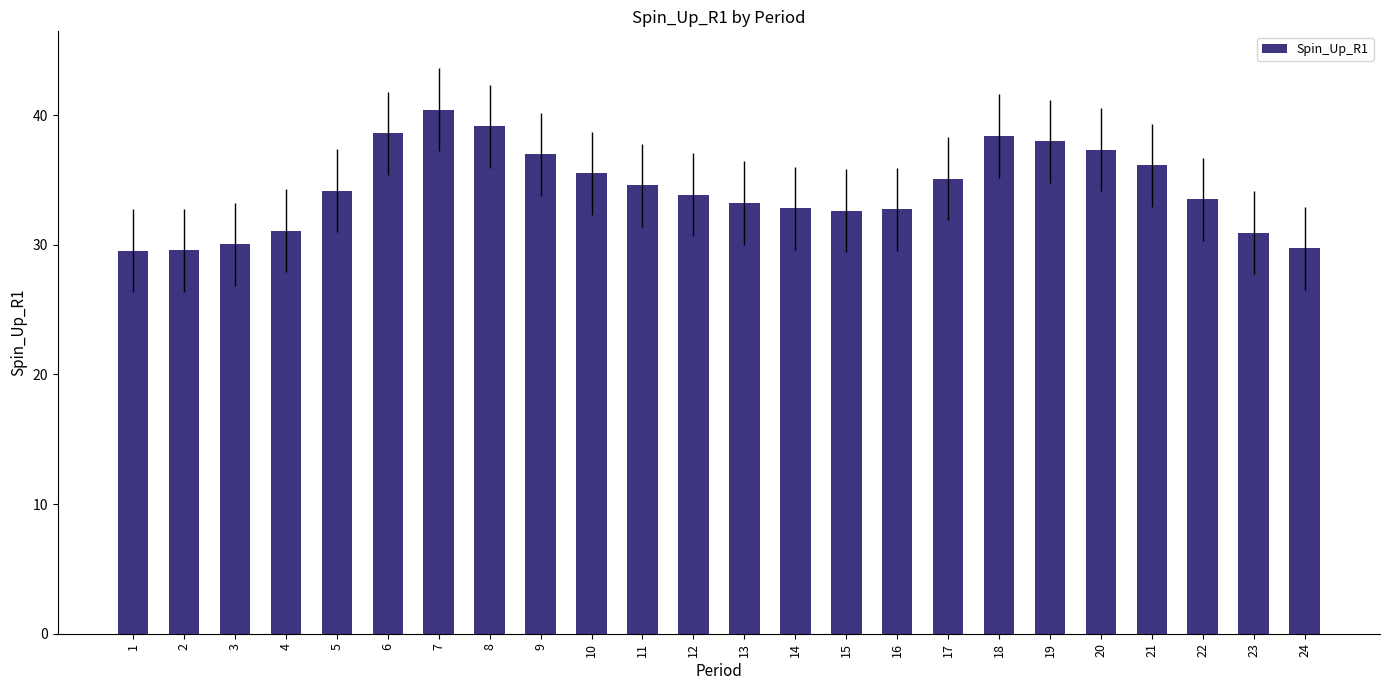

Approximately how many times larger is the value at 11 compared to 7?

0.9